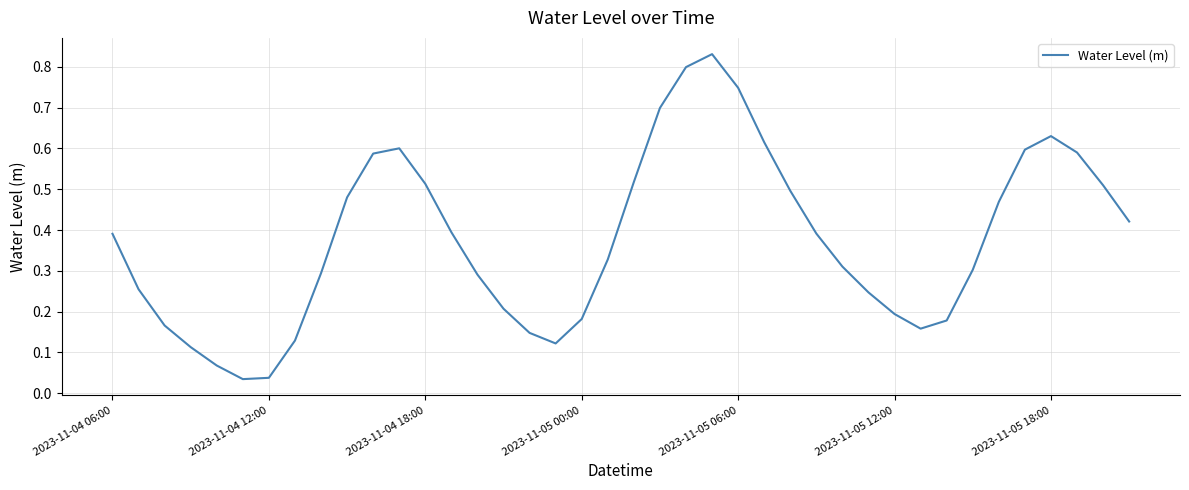

True or false: the data has more than 2 interior local peaks.

True